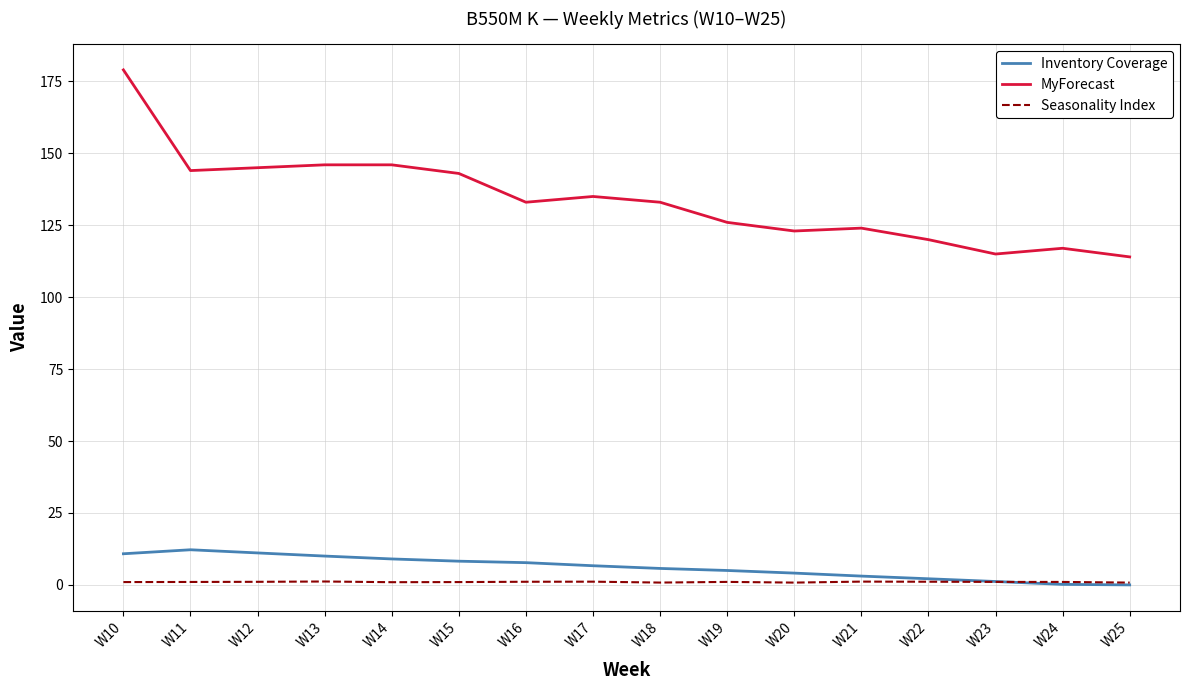

True or false: MyForecast has a value of 146.0 at W14.

True